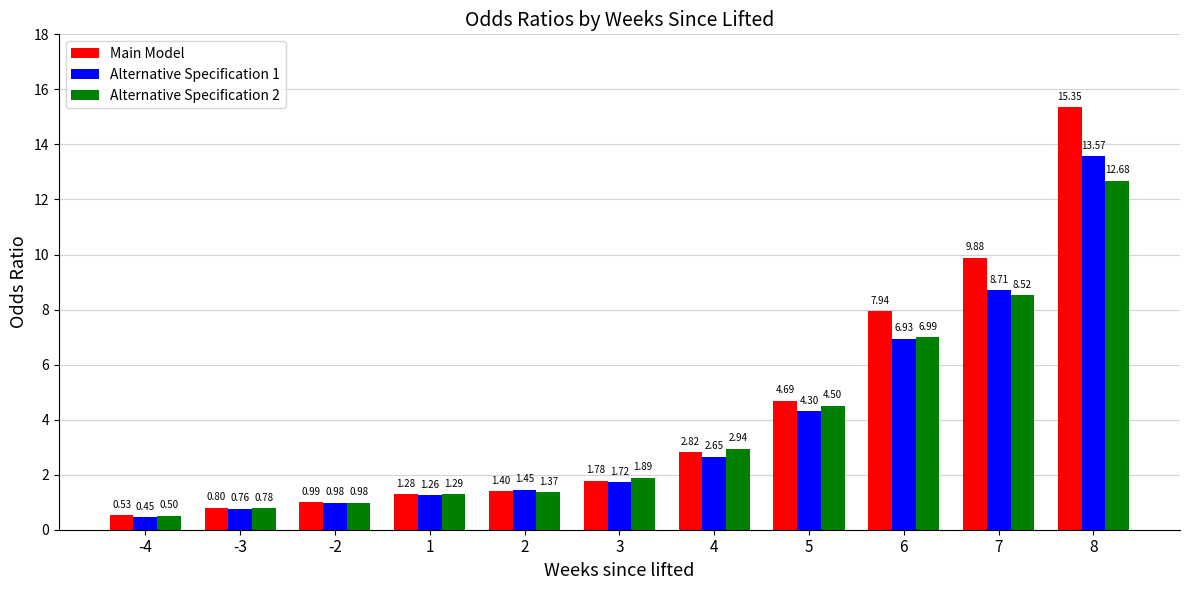

At how many categories does at least one series exceed 15?

1